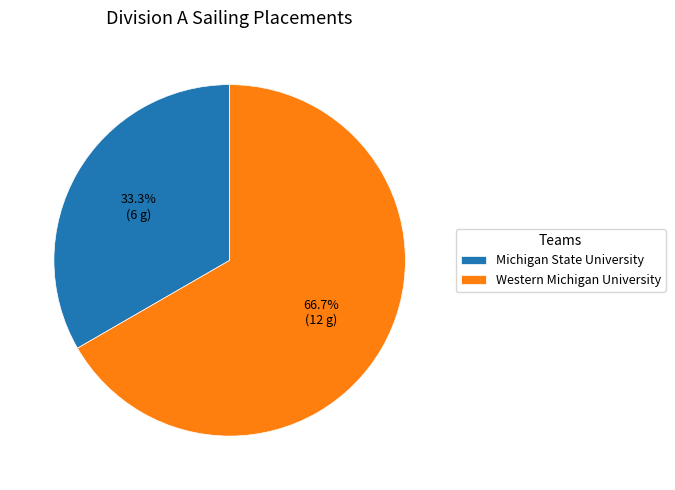

Does any single category account for the majority?

Yes